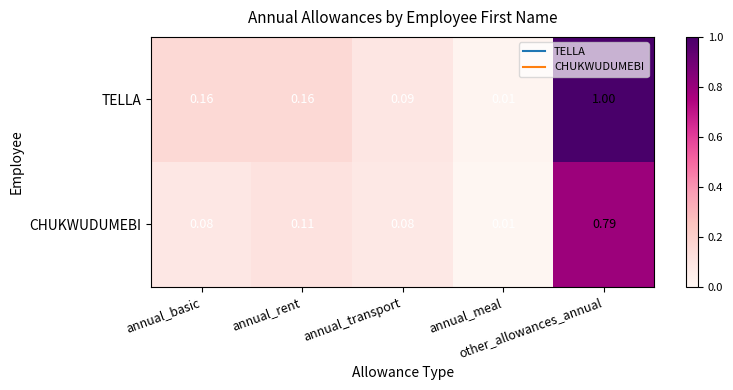

What is the greatest value displayed?

1.0